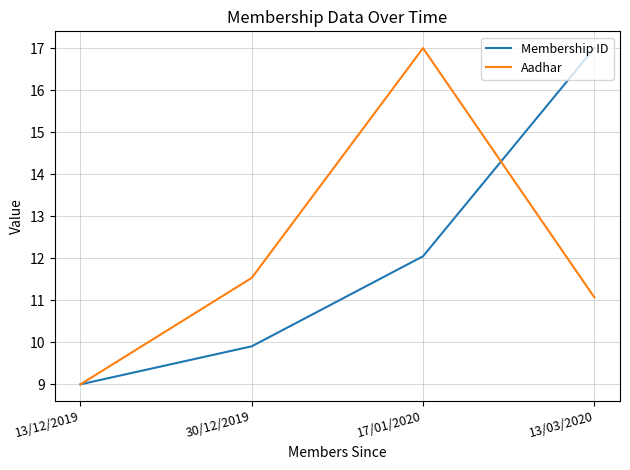

What is the difference between the maximum and minimum values in the Aadhar series?

8.0